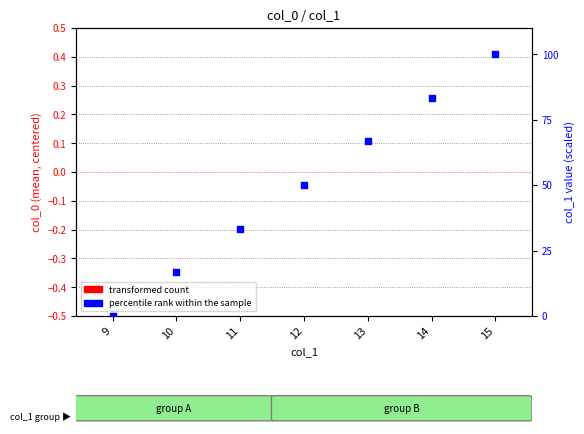

What are all the series names shown in the legend?

transformed count, percentile rank within the sample